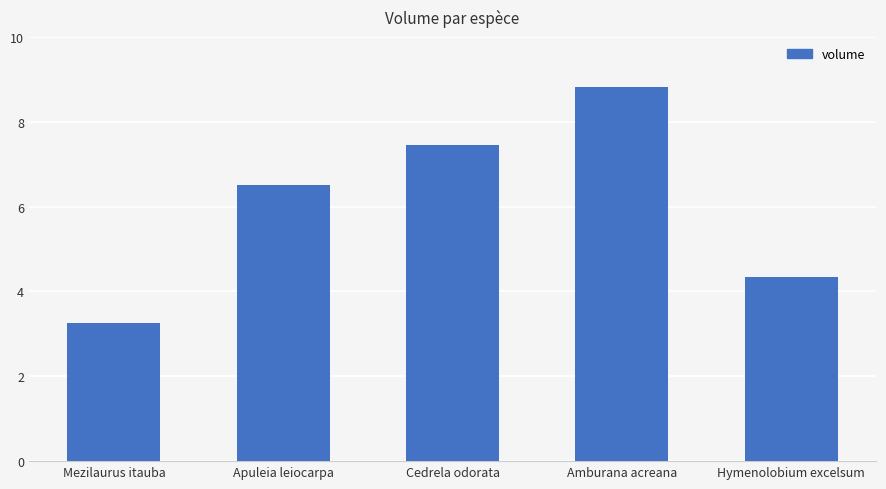

At which label does the data first exceed 6?

Apuleia leiocarpa